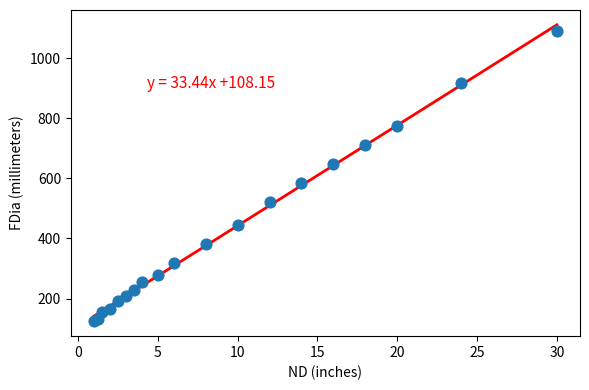

What Y value in the scatter plot is closest to 608?

584